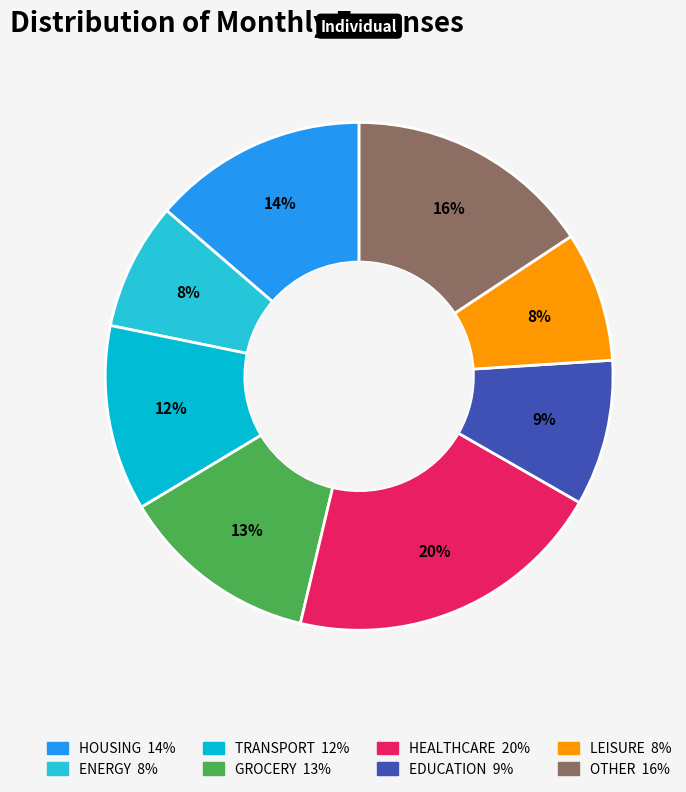

To the nearest percent, what is the average slice percentage?

12%